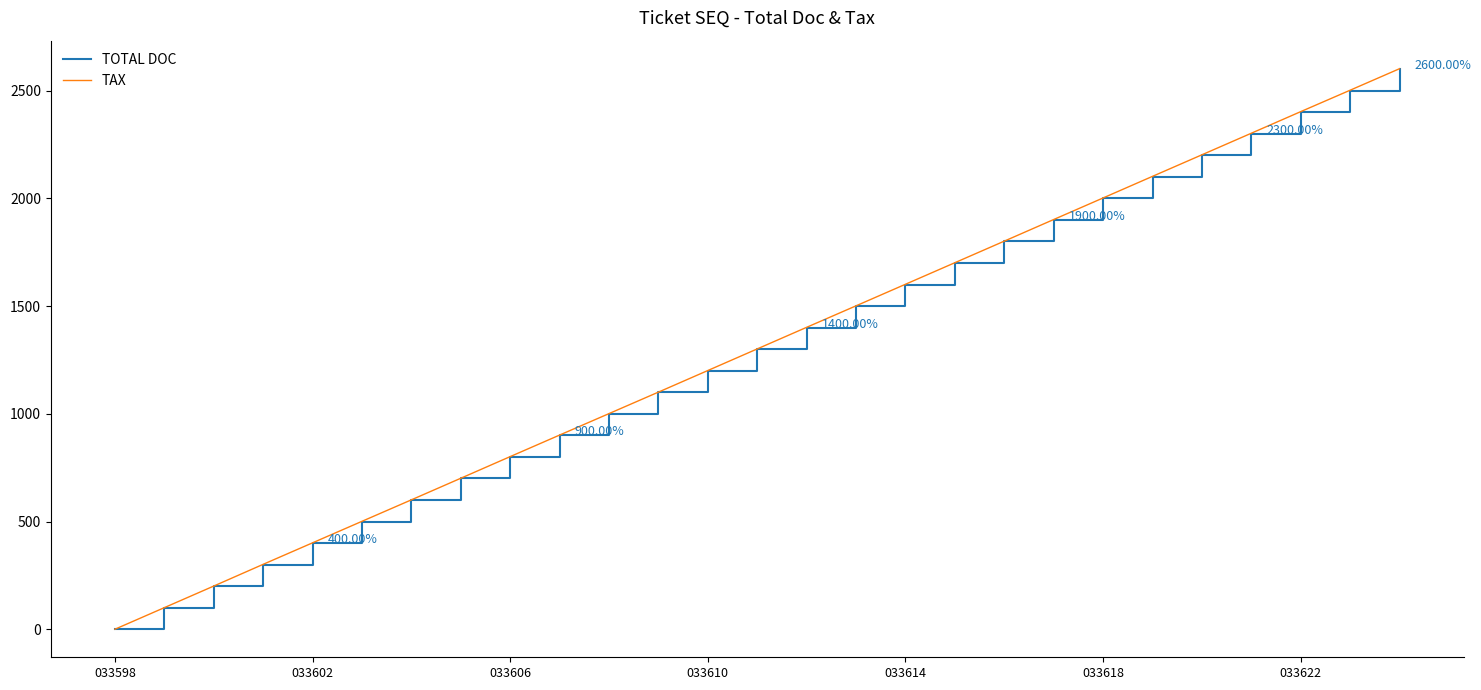

Which series has the widest spread of values?

TAX